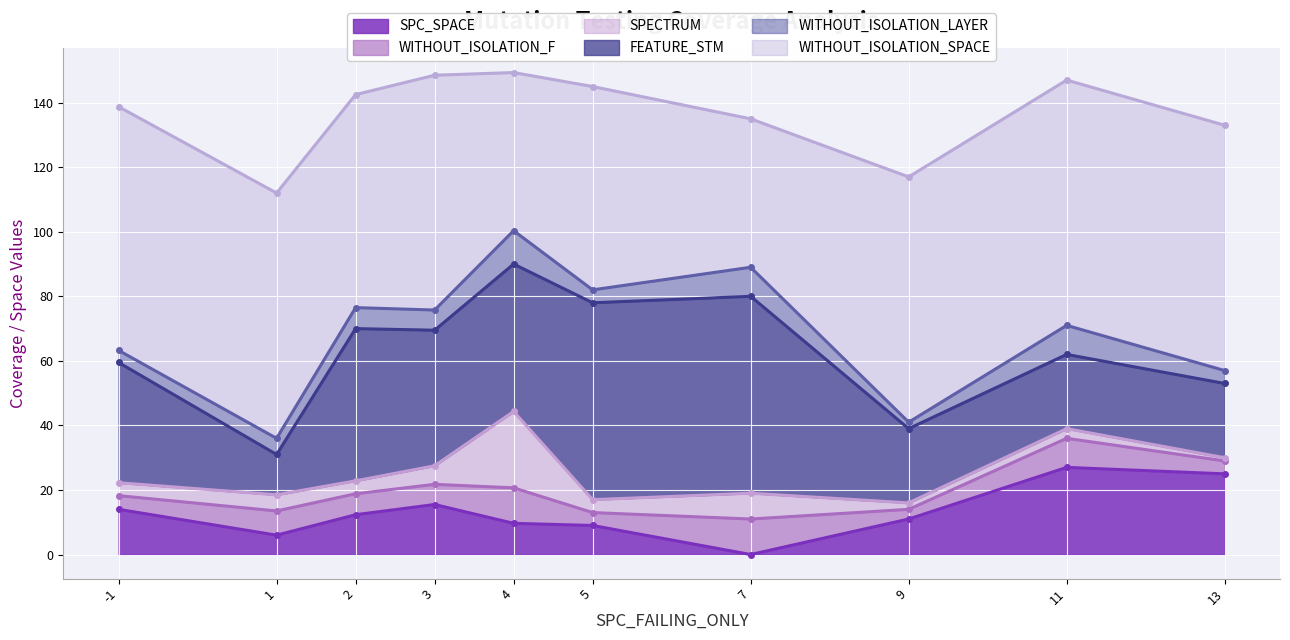

Which category has the lowest value in the SPC_SPACE series?

7